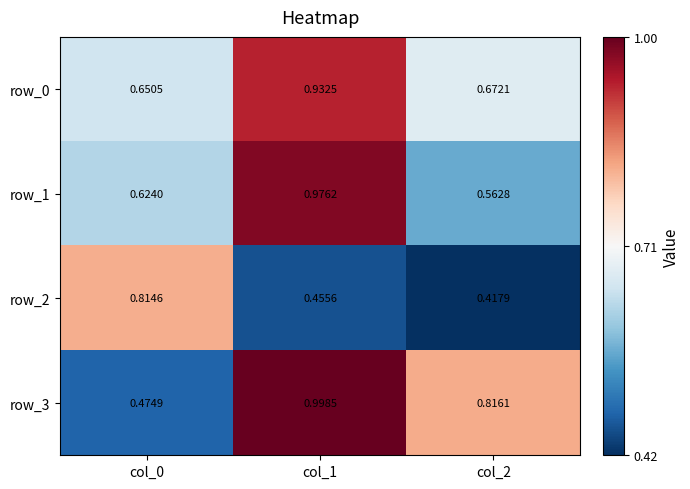

Which series has the largest range (max minus min)?

row_3